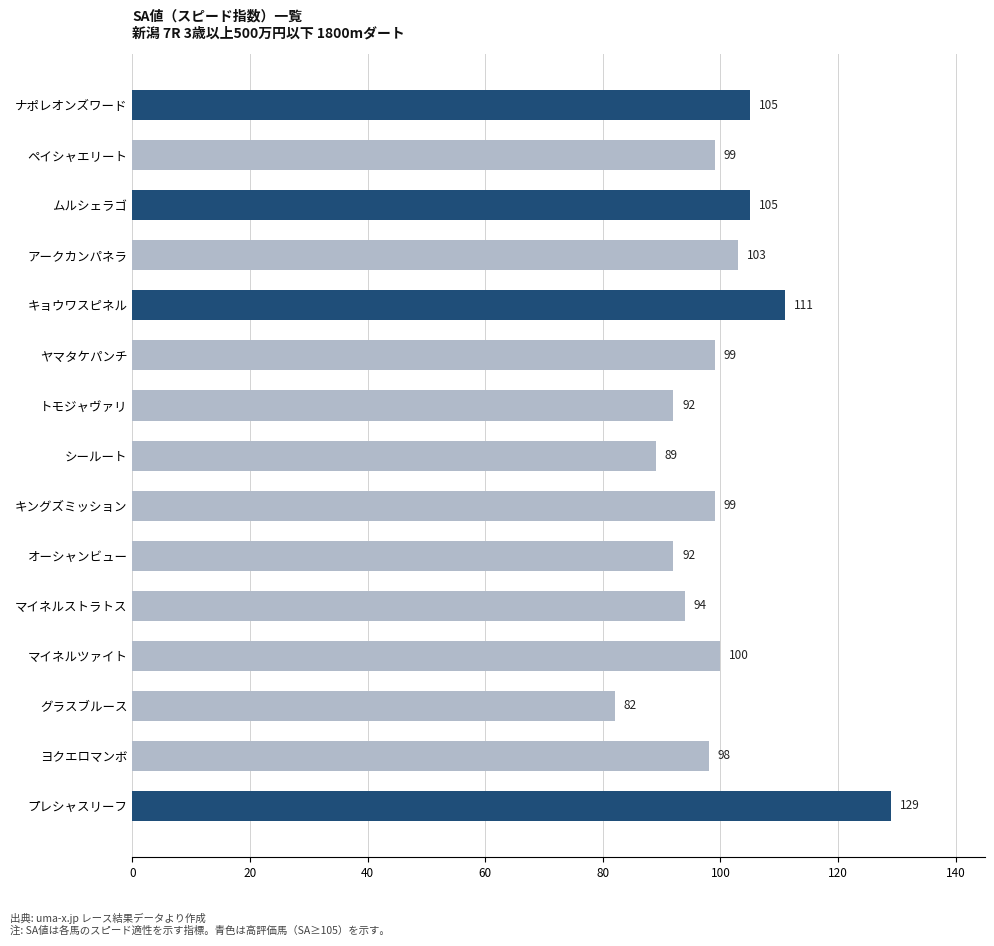

How many data points does each series have?

15